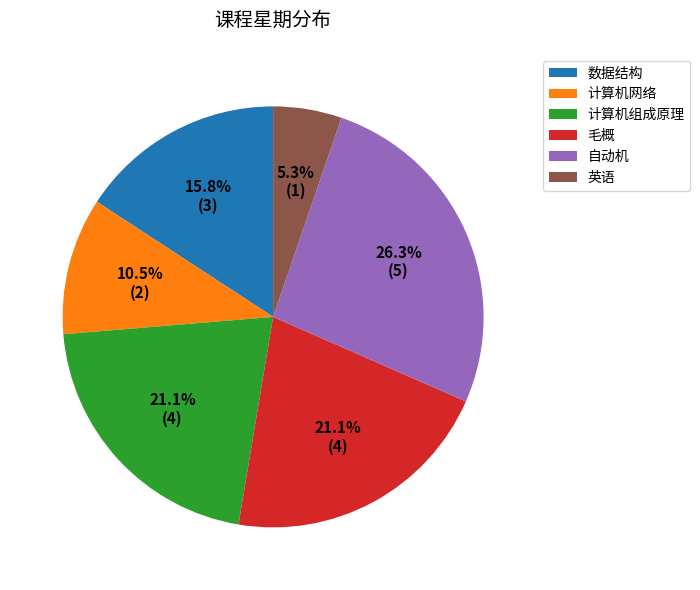

Between 计算机网络 and 数据结构, which is larger?

数据结构